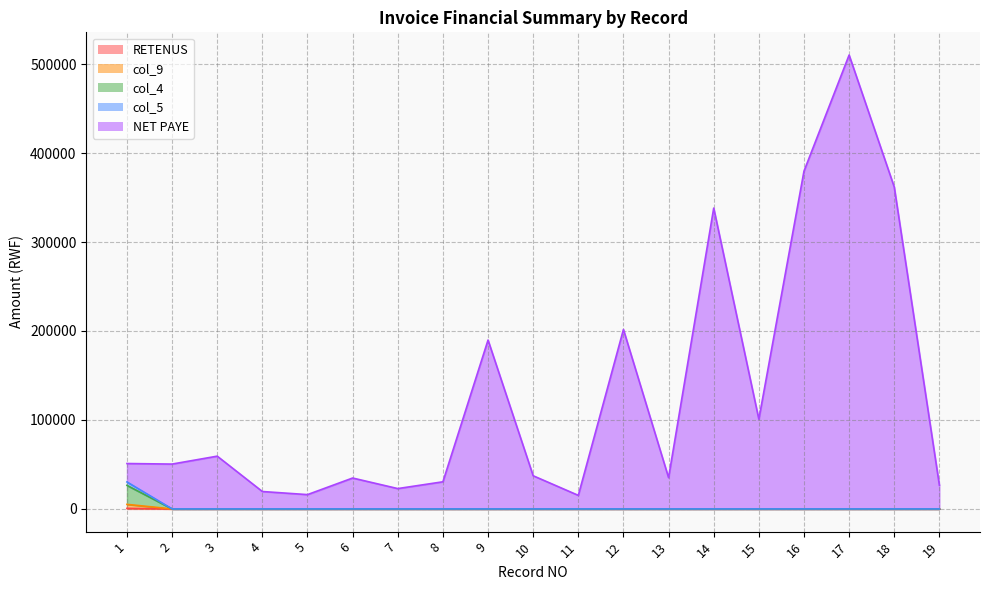

Reading right to left, transcribe all the data shown in this chart.

RETENUS: 19=0.0	18=0.0	17=0.0	16=0.0	15=0.0	14=0.0	13=0.0	12=0.0	11=0.0	10=0.0	9=0.0	8=0.0	7=0.0	6=0.0	5=0.0	4=0.0	3=0.0	2=0.0	1=640.7
col_9: 19=0.0	18=0.0	17=0.0	16=0.0	15=0.0	14=0.0	13=0.0	12=0.0	11=0.0	10=0.0	9=0.0	8=0.0	7=0.0	6=0.0	5=0.0	4=0.0	3=0.0	2=0.0	1=5125.4
col_4: 19=0.0	18=0.0	17=0.0	16=0.0	15=0.0	14=0.0	13=0.0	12=0.0	11=0.0	10=0.0	9=0.0	8=0.0	7=0.0	6=0.0	5=0.0	4=0.0	3=0.0	2=0.0	1=30325.4
col_5: 19=0.0	18=0.0	17=0.0	16=0.0	15=0.0	14=0.0	13=0.0	12=0.0	11=0.0	10=0.0	9=0.0	8=0.0	7=0.0	6=0.0	5=0.0	4=0.0	3=0.0	2=0.0	1=26481.4
NET PAYE: 19=26694.9	18=361864.4	17=510169.5	16=379661.0	15=100847.5	14=338135.6	13=35169.5	12=201694.9	11=15254.2	10=37288.1	9=189830.5	8=30508.5	7=22881.4	6=34745.8	5=16101.7	4=19576.3	3=59322.0	2=50423.7	1=51040.7